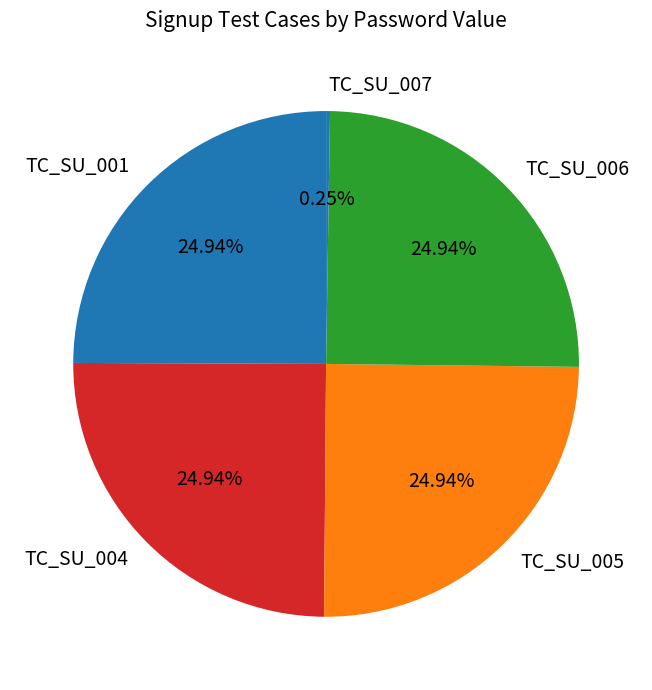

Is there any slice that represents more than half of the pie?

No